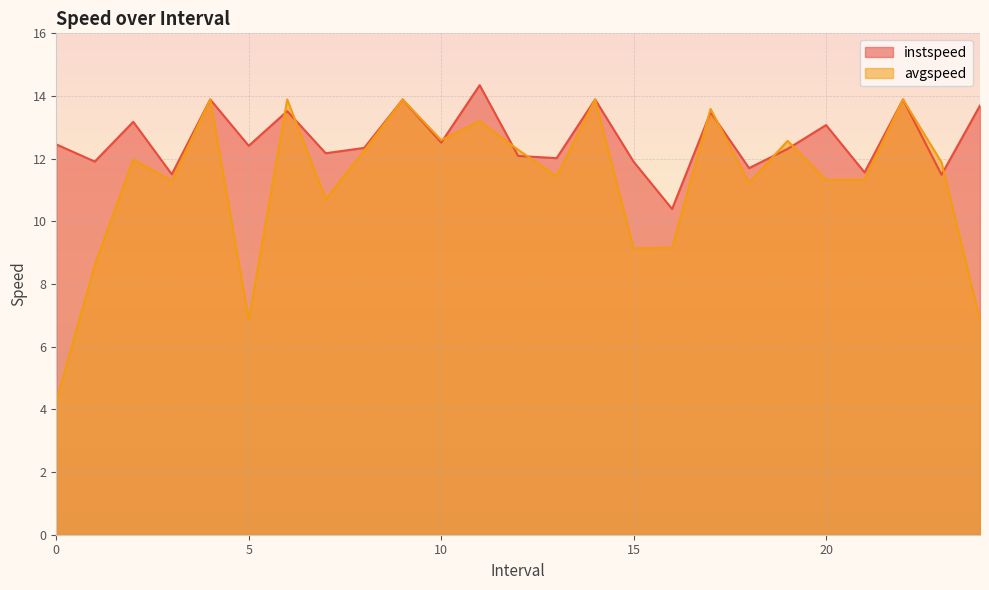

The instspeed series shows 4.5 at 20.0. True or false?

False